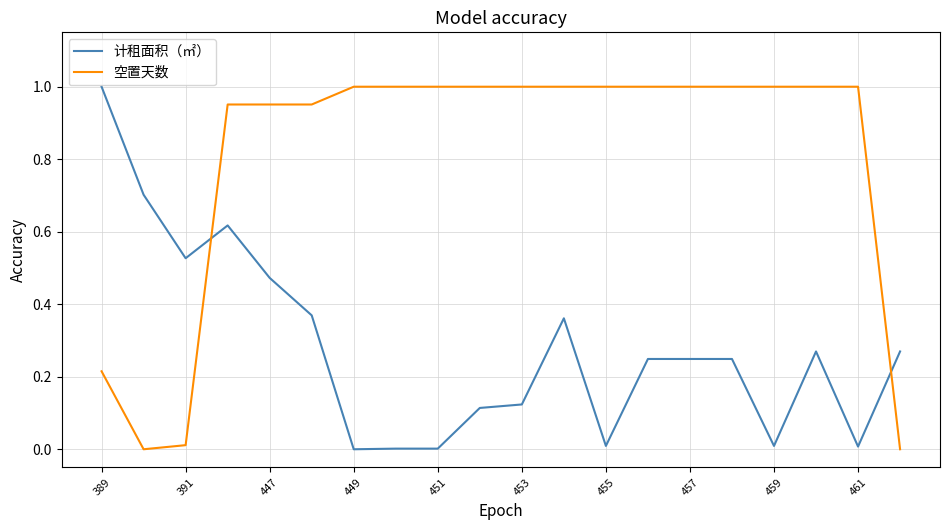

Rank the series by their average value, from highest to lowest.

空置天数, 计租面积（㎡）